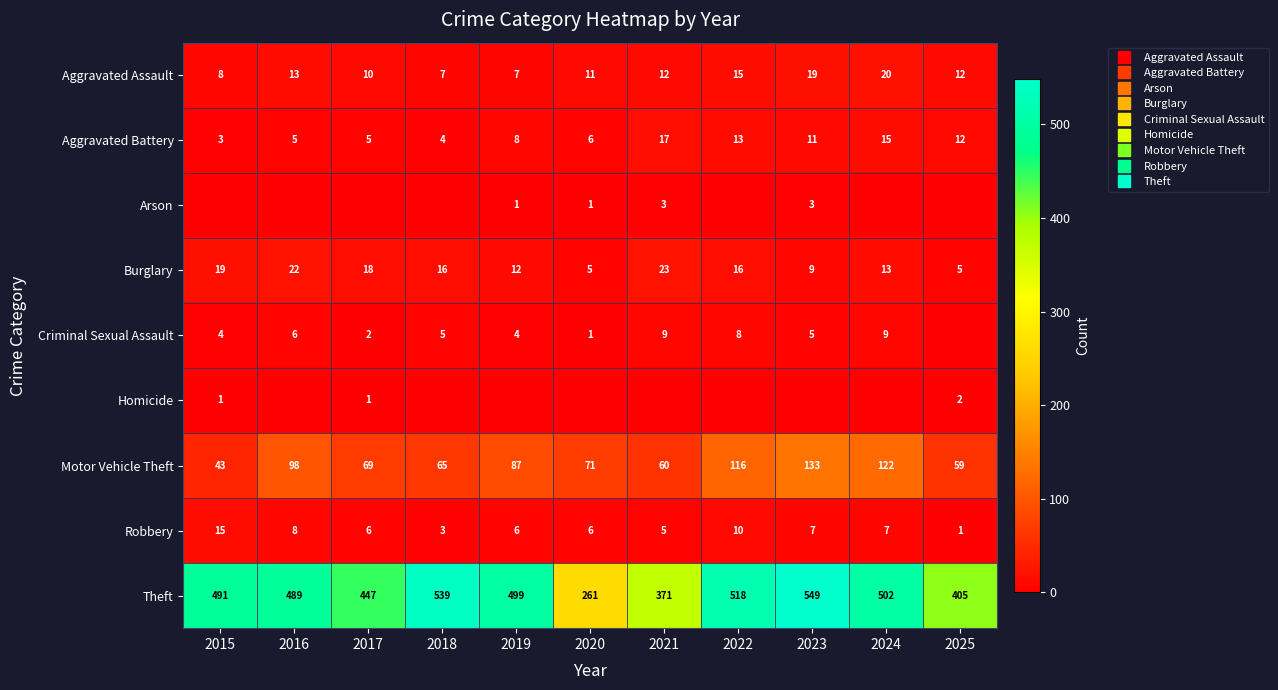

How many categories are shown in the chart?

11